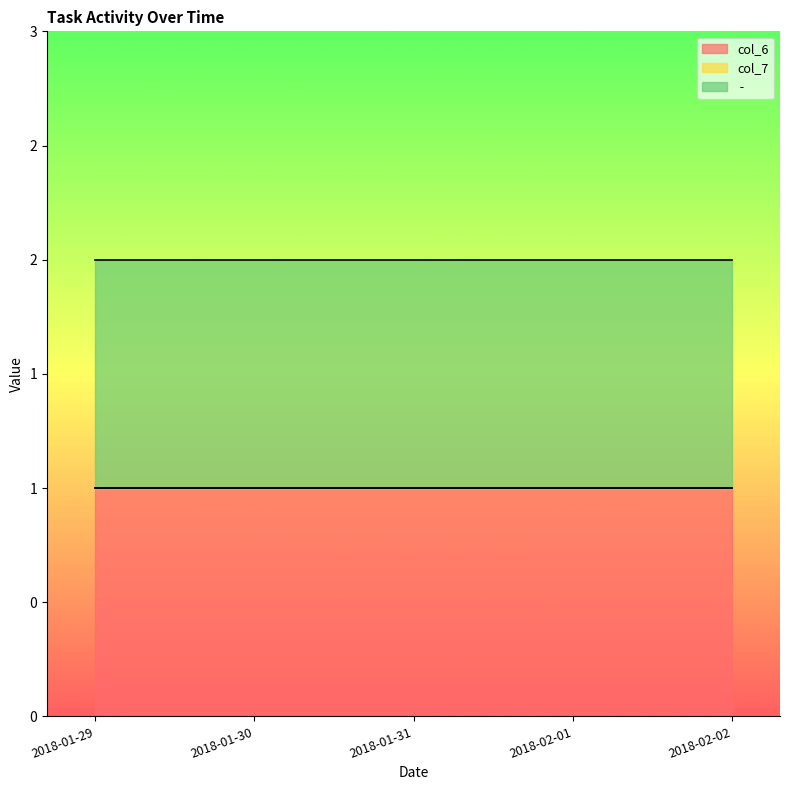

True or false: col_6 and  -  intersect in this chart.

False